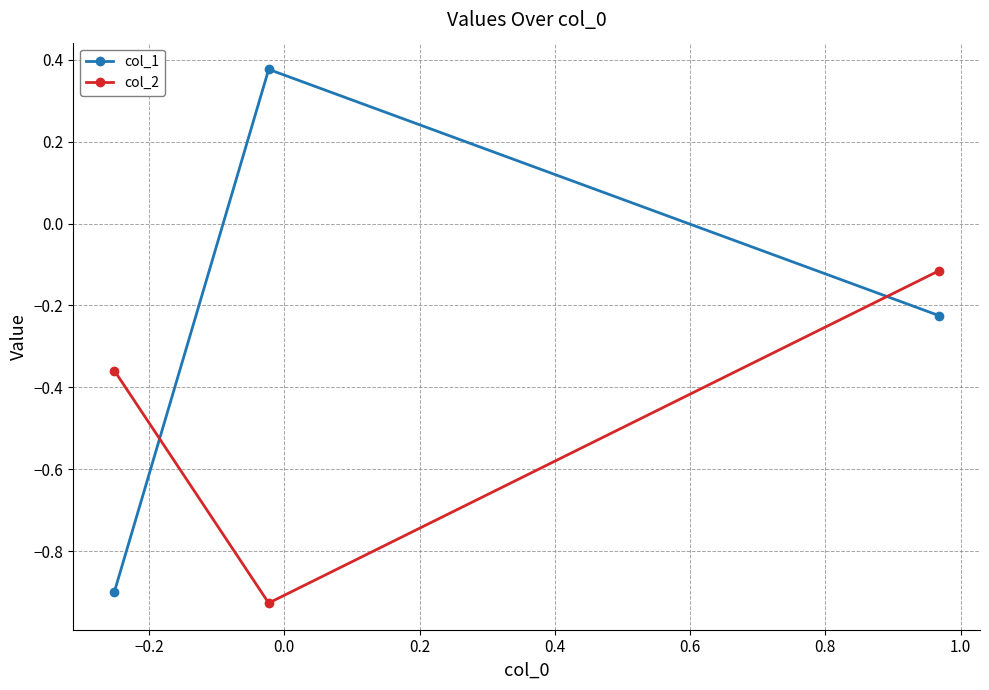

Which series has the widest spread of values?

col_1